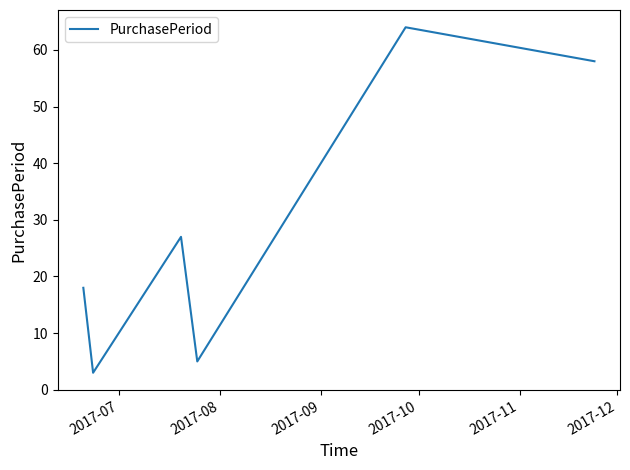

What is the sum of all values?

175